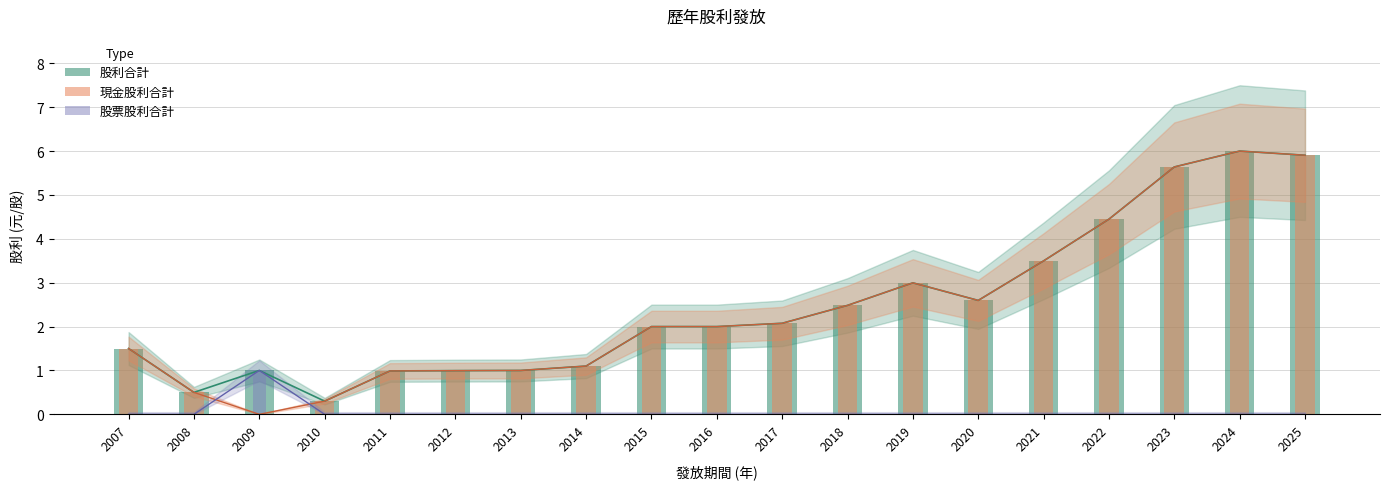

What is the average value of the 股利合計 series?

2.5